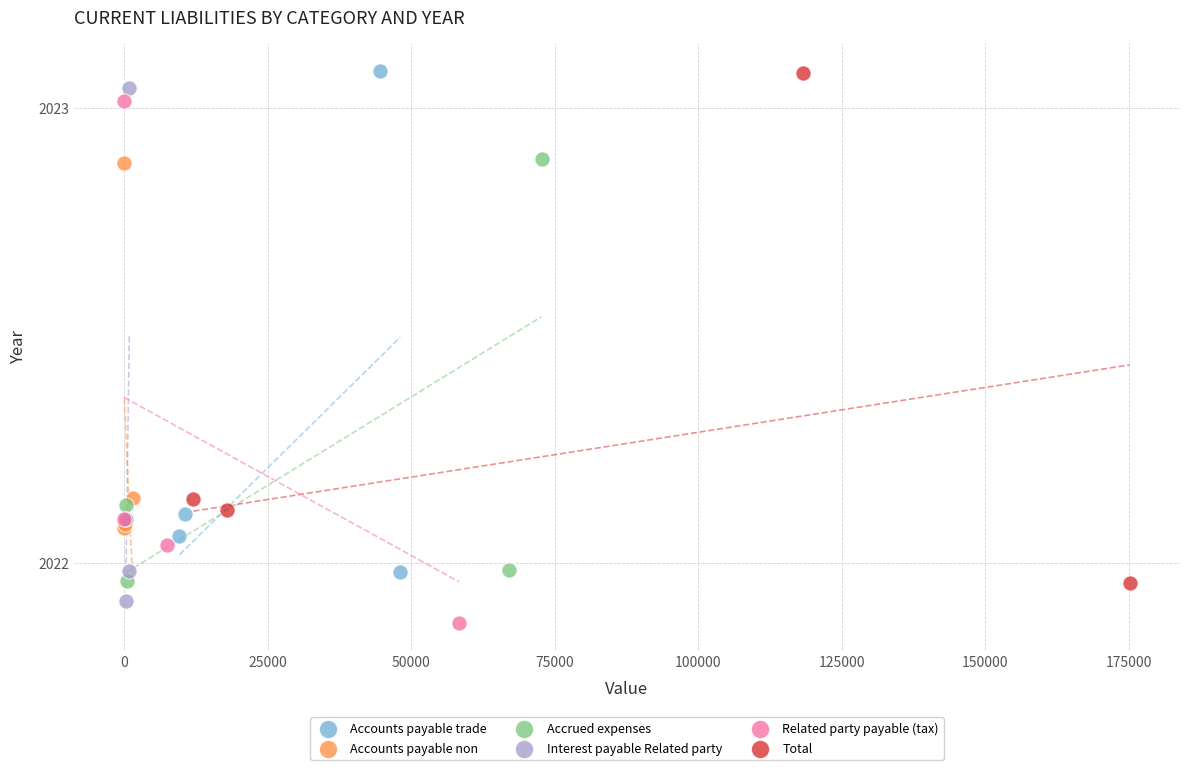

What are all the series names shown in the legend?

Accounts payable trade, Accounts payable non, Accrued expenses, Interest payable Related party, Related party payable (tax), Total